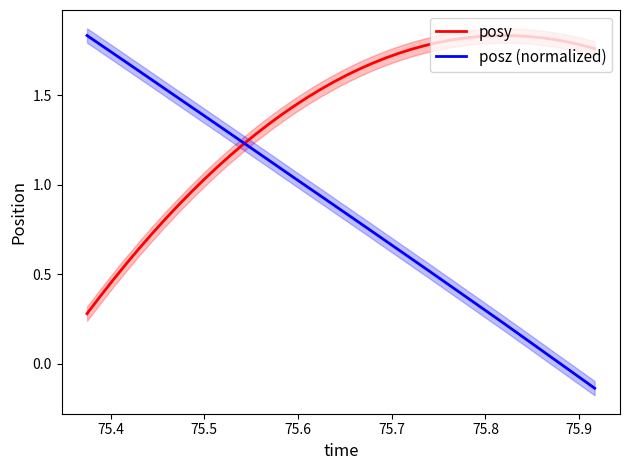

What is the lowest value of the posz (normalized) series?

-0.1